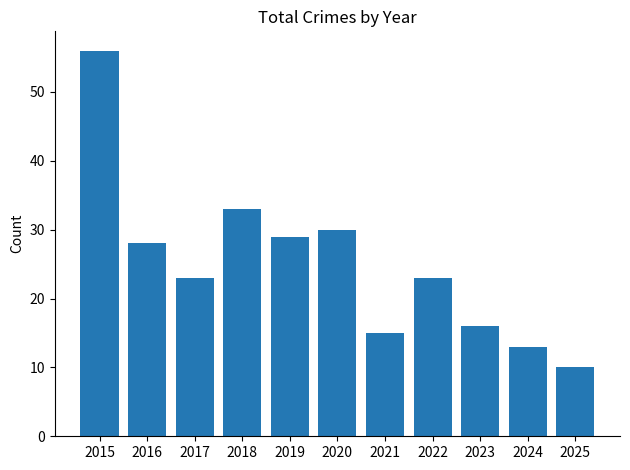

What value does the data have at 2020, to the nearest 10?

30